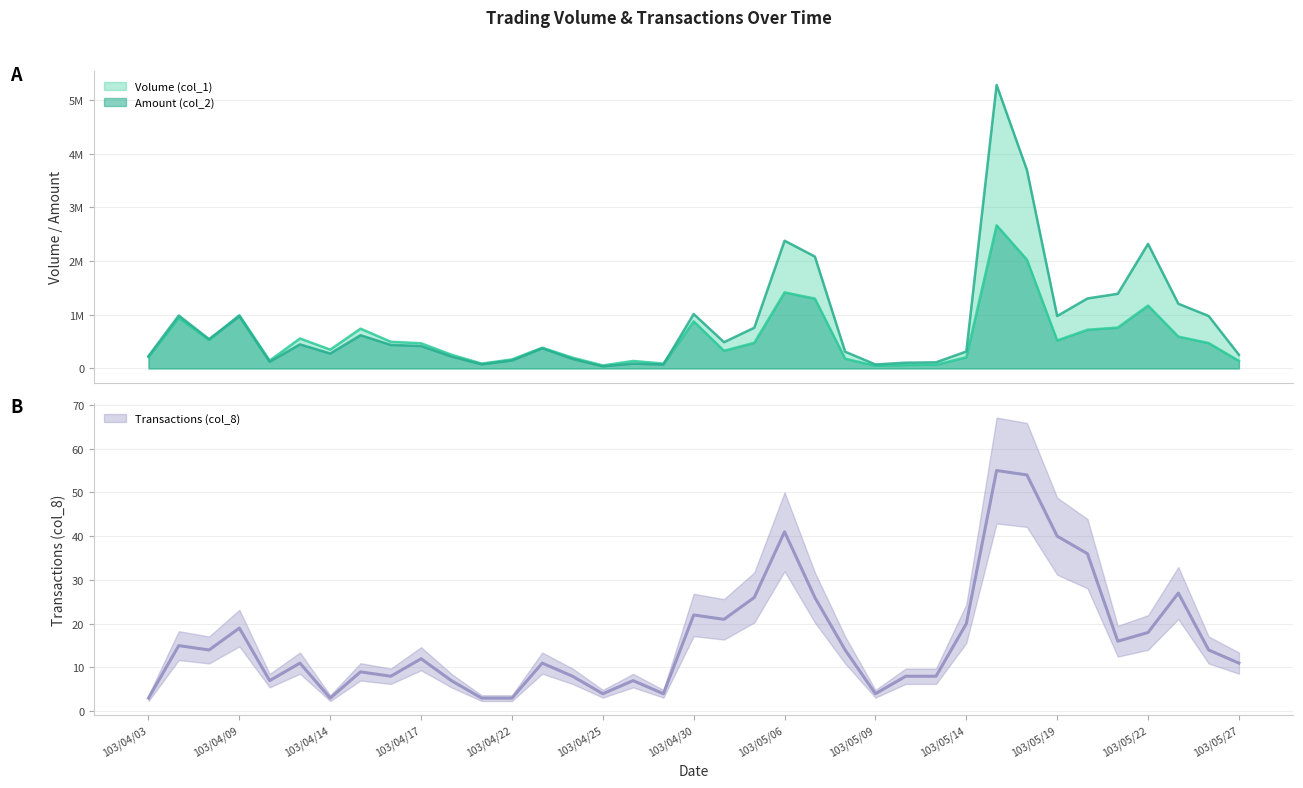

What is the sum of the Transactions (col_8) values at 103/05/05 and 103/05/19?

66